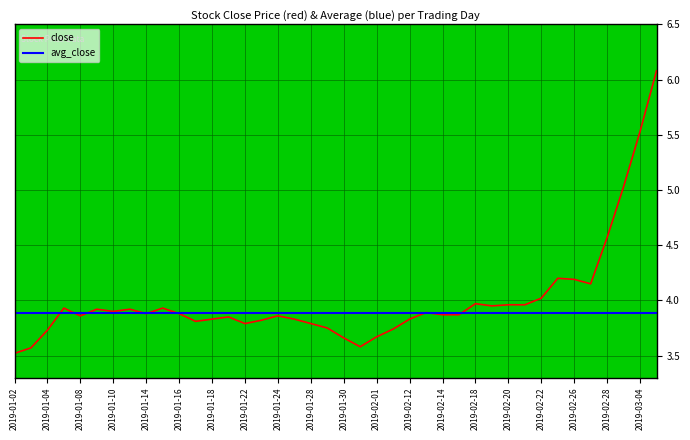

After their last crossing, which series has the higher values: avg_close or close?

close